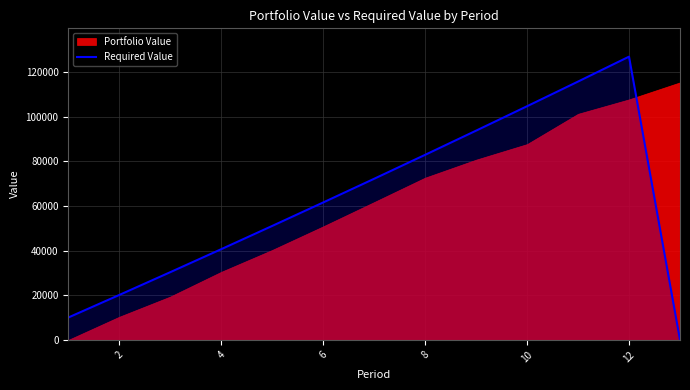

The value of Required Value at 2 is 29187.3. True or false?

False